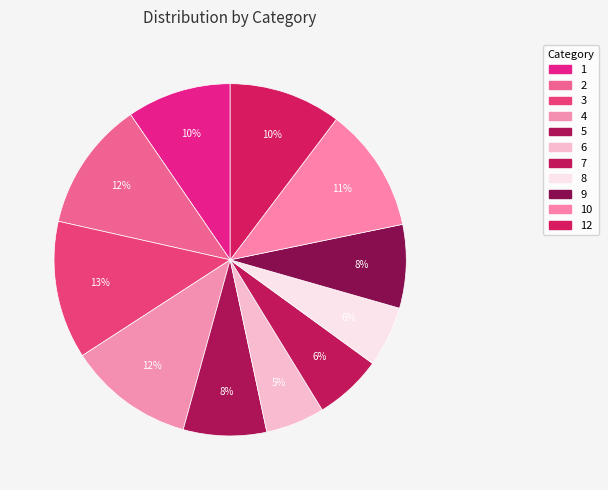

How many slices are in this pie chart?

11